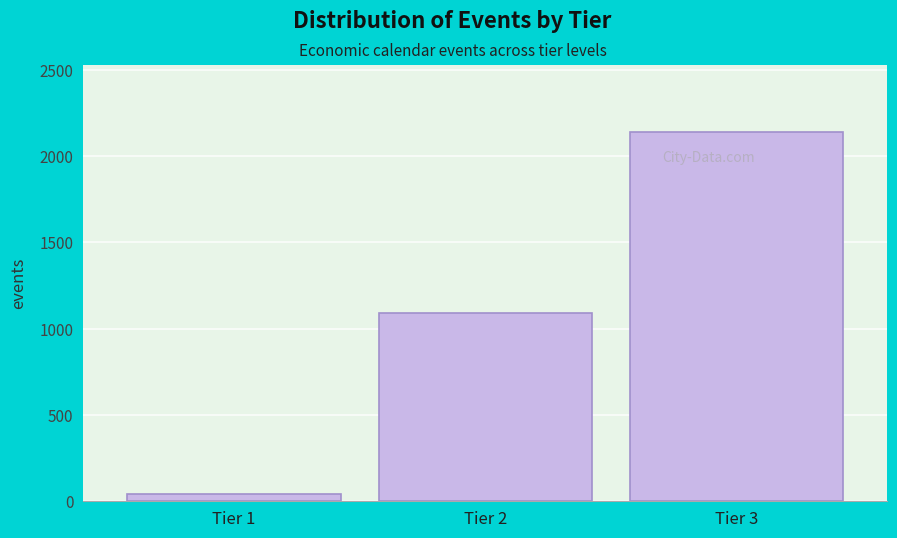

Reading left to right, list all the values displayed in this chart.

45	1089	2141